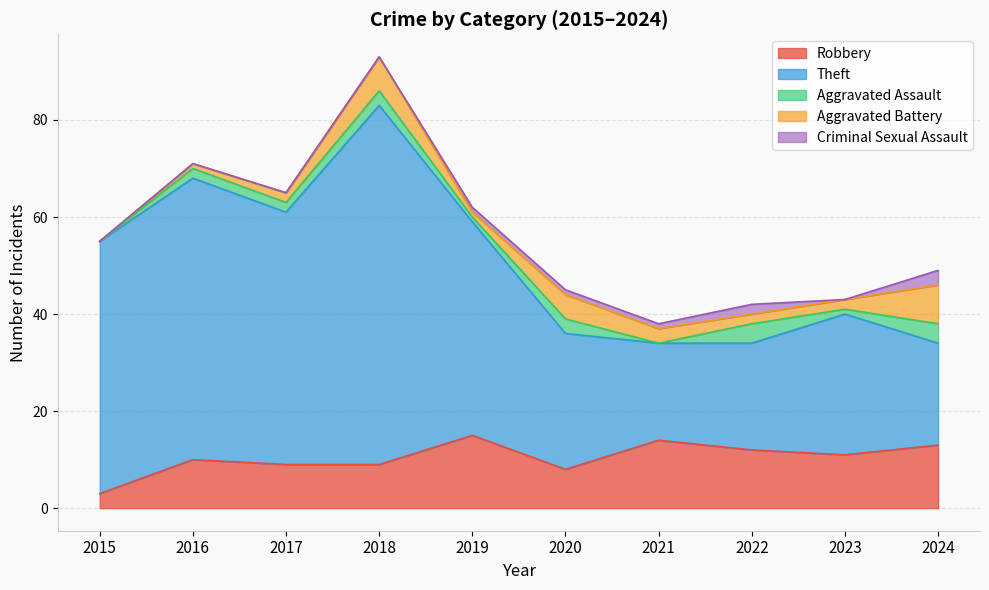

True or false: Aggravated Battery has a value of 7 at 2018.

True